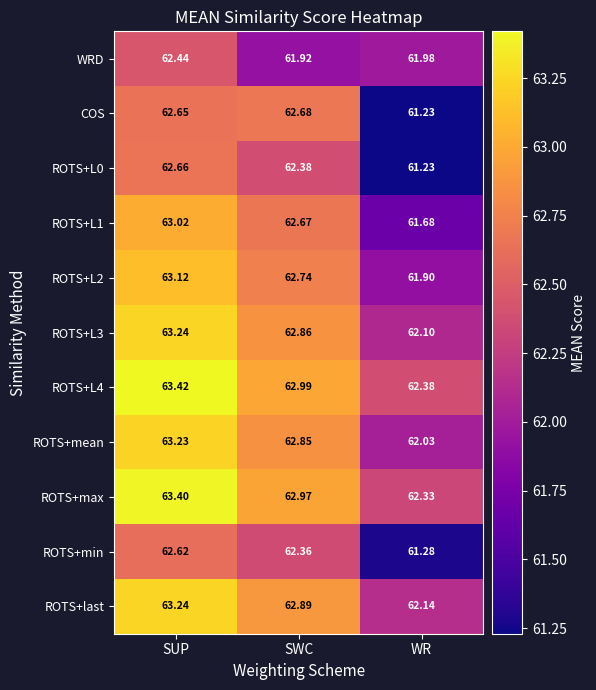

At which label is ROTS+mean closest to 62?

WR